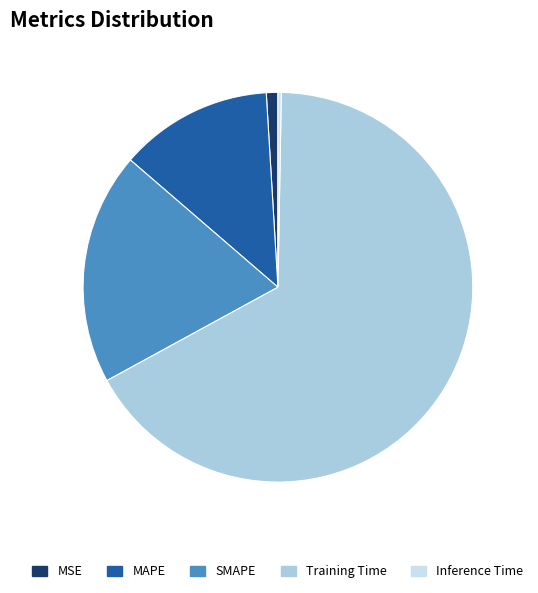

Does MAPE account for over 50% of the chart?

No